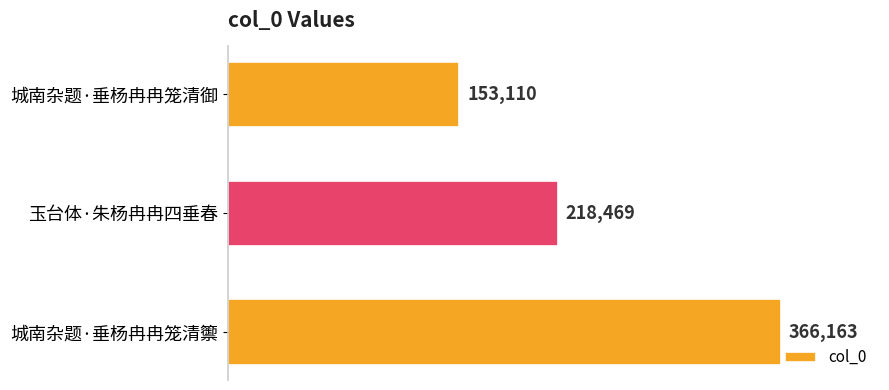

Which category has the highest value across all series?

城南杂题·垂杨冉冉笼清籞